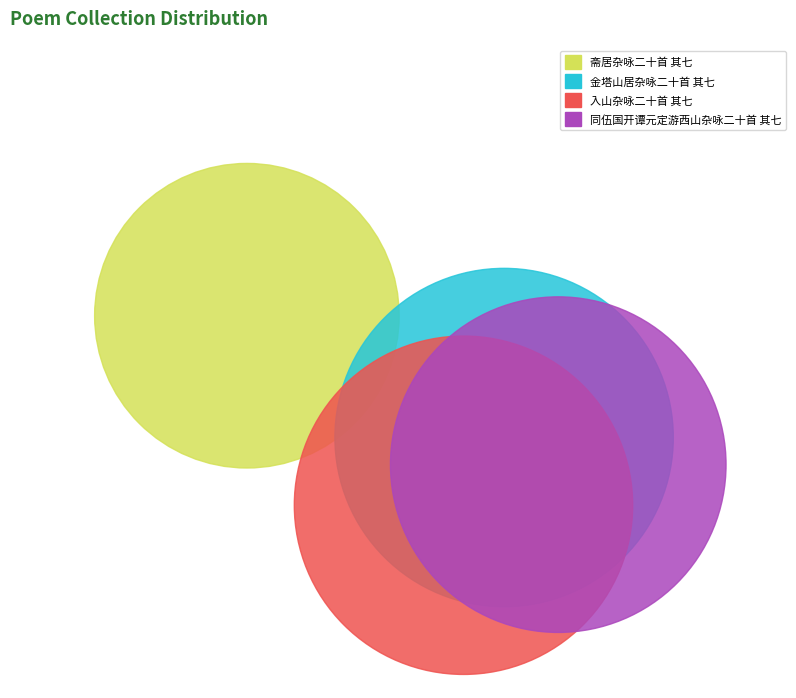

To the nearest percent, what is the combined percentage of 斋居杂咏二十首 其七 and 同伍国开谭元定游西山杂咏二十首 其七?

47%